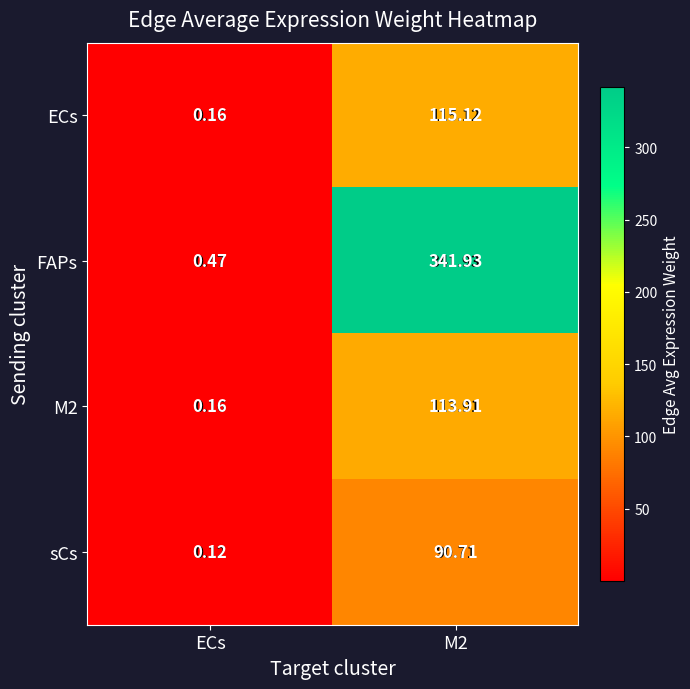

Between ECs and M2, which series saw the biggest shift?

FAPs